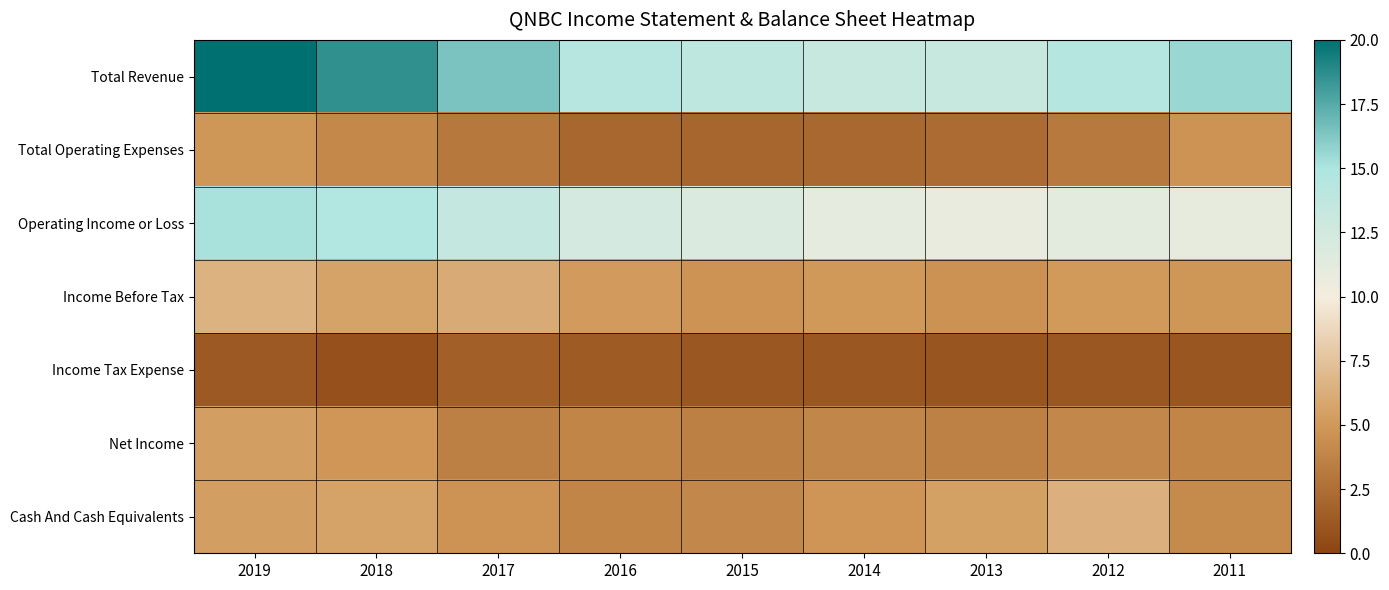

At which category is the sum across all series the highest?

2019